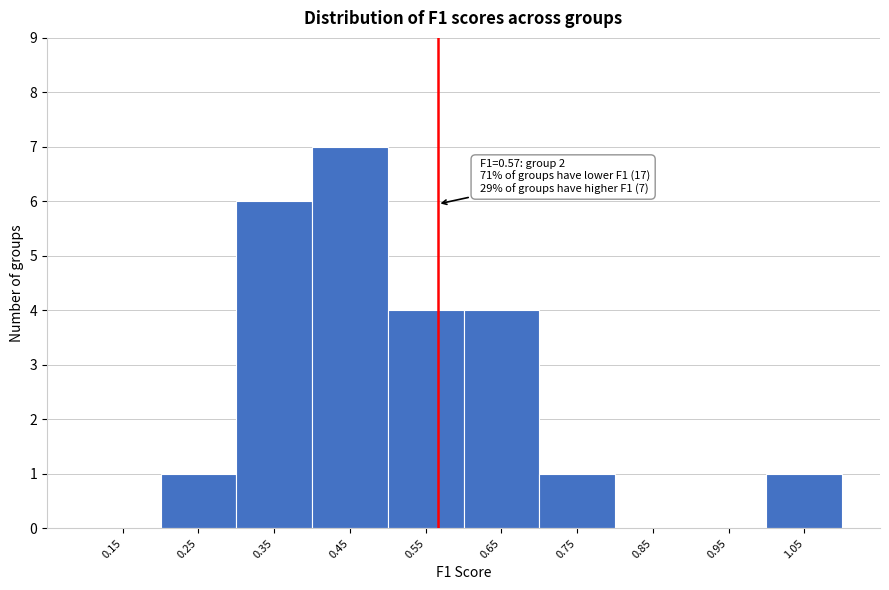

Over which range of the x-axis is the bar tallest?

0.4 to 0.5